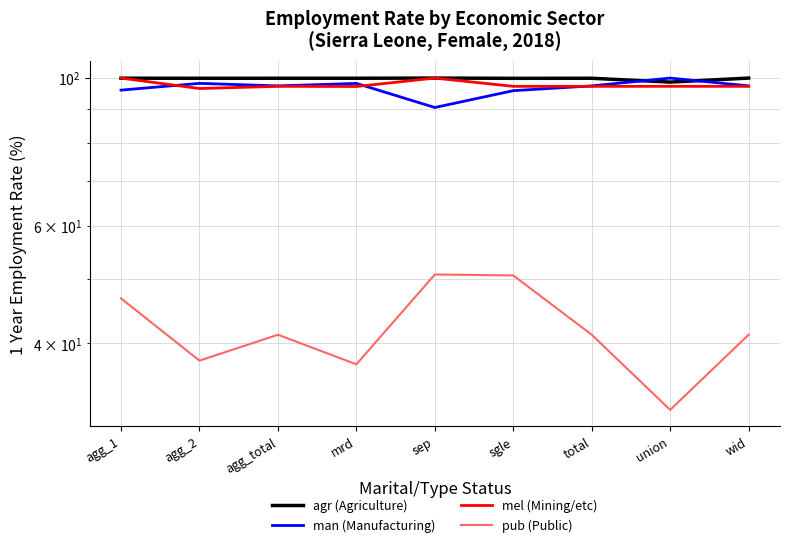

How many values in the pub (Public) series are below 41?

3